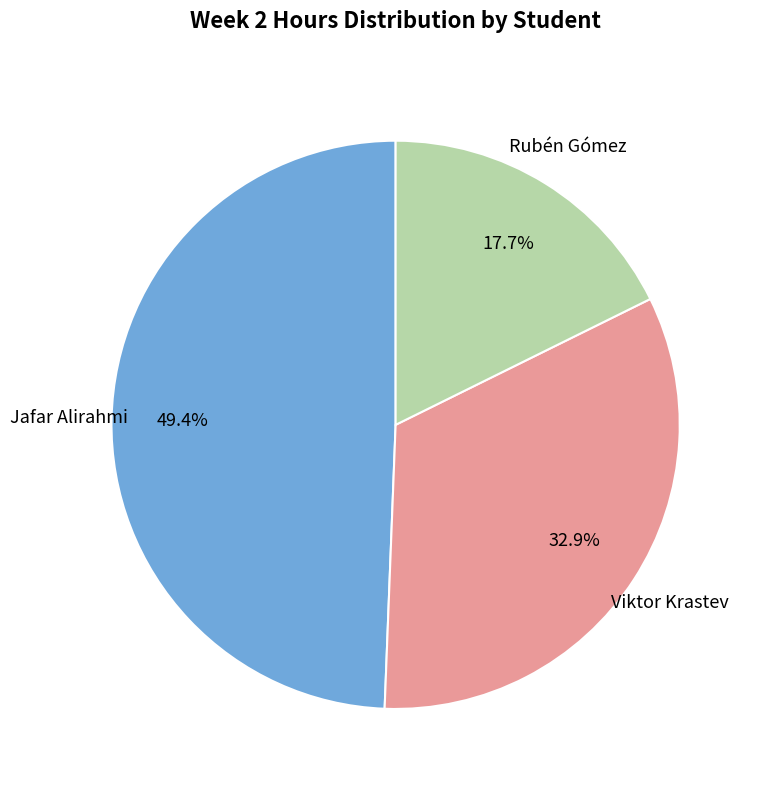

Does any single category account for the majority?

No